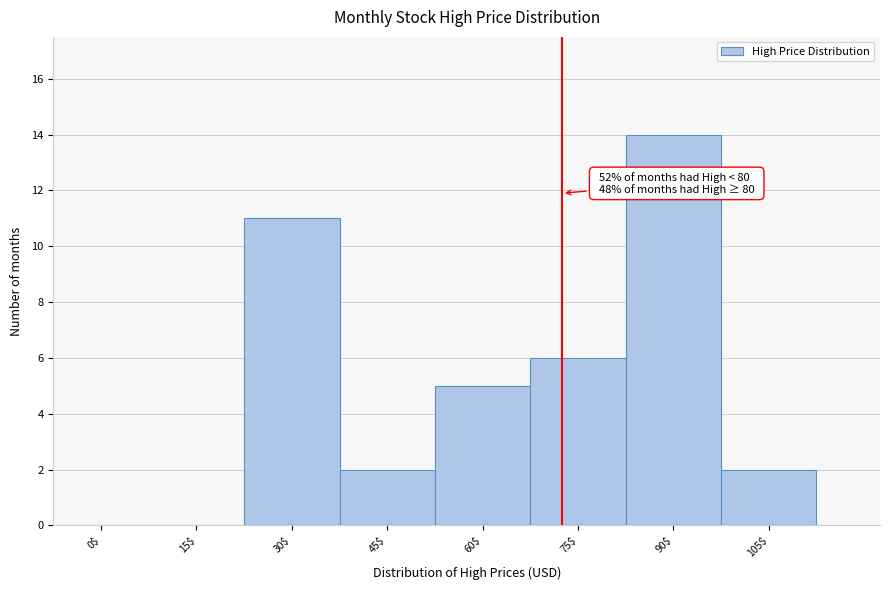

Where is the data nearest to the value 7?

75$